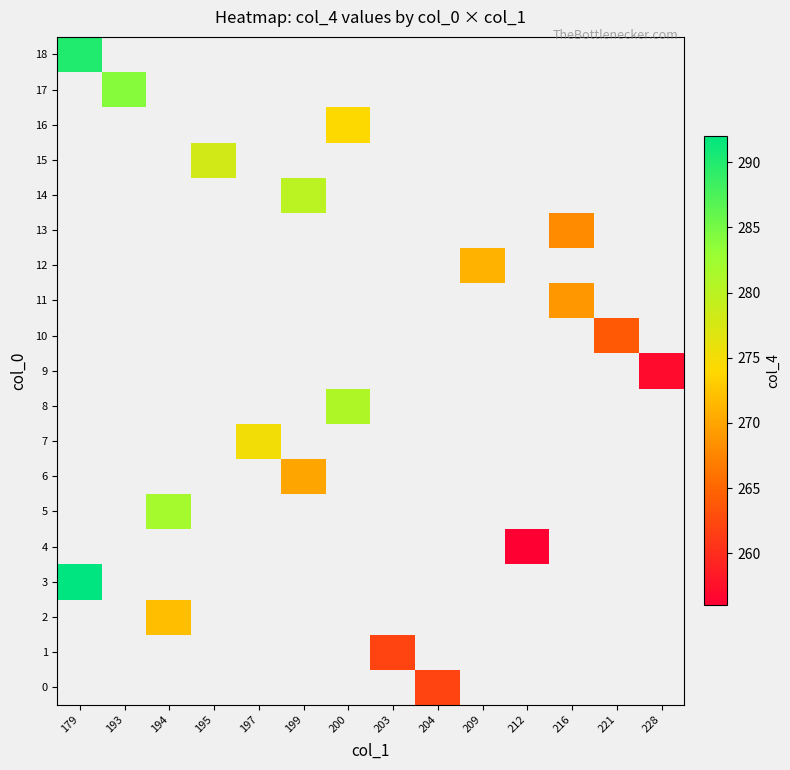

How many distinct data groups are displayed?

19